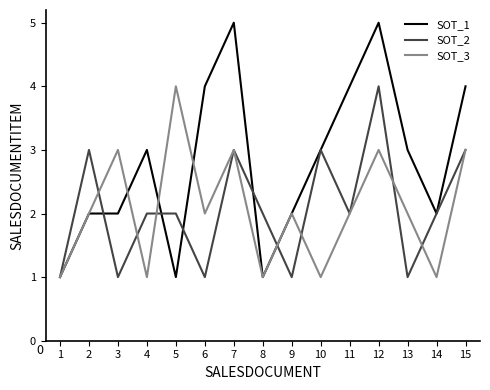

Rank the series at 5 from lowest to highest value.

SOT_1, SOT_2, SOT_3